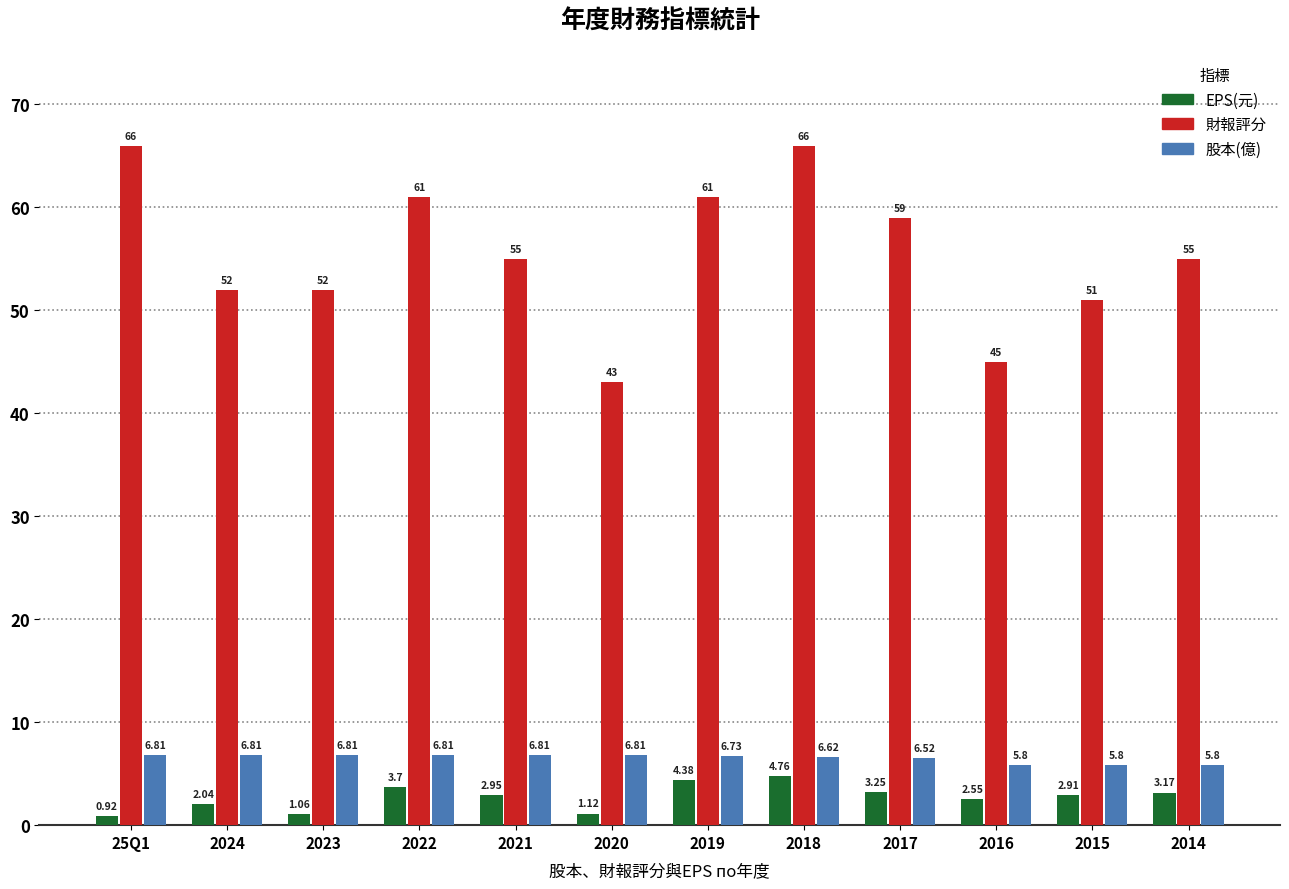

Between 2023 and 2022, which series saw the biggest shift?

財報評分